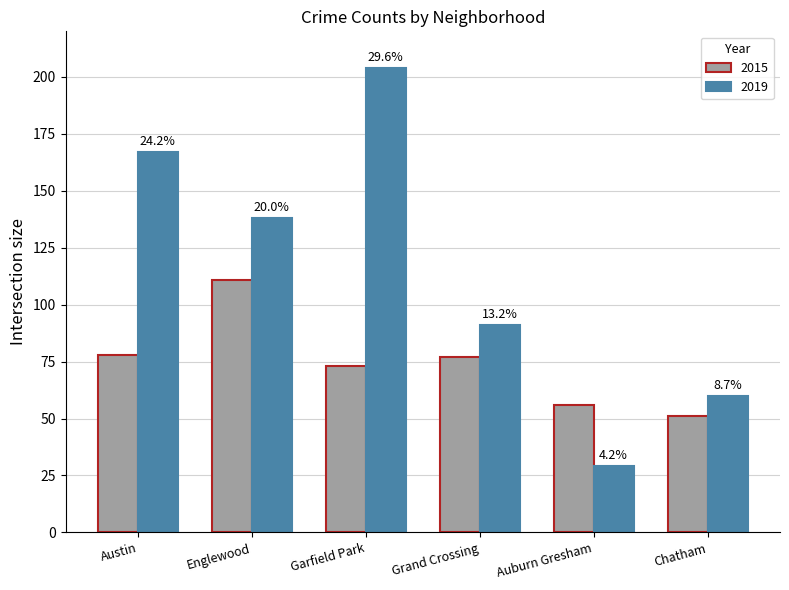

What is the value of the 2015 bar at the 6th from the left?

51